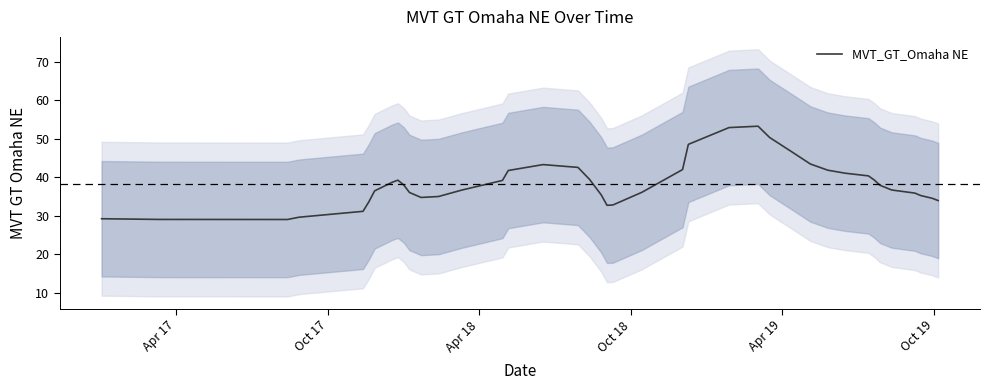

What is the lowest value of the MVT_GT_Omaha NE series?

29.1